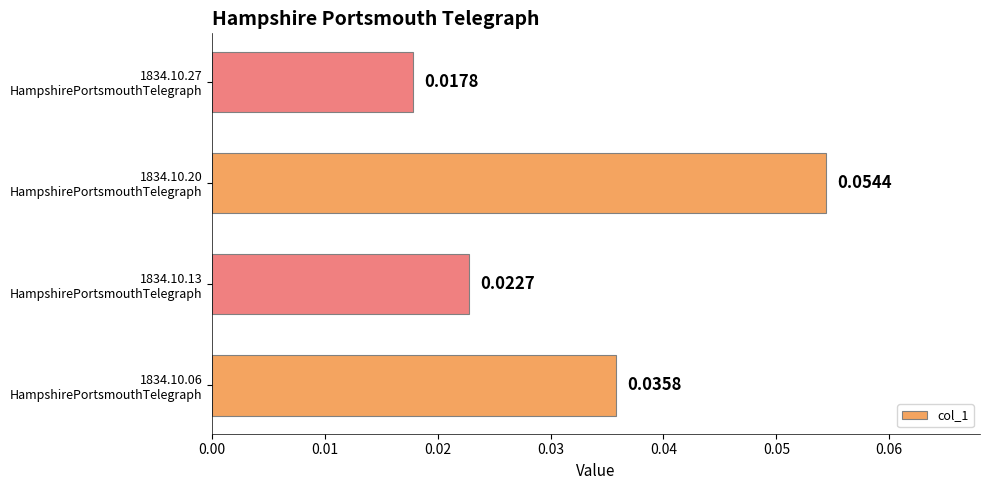

How many bars are there in total?

4